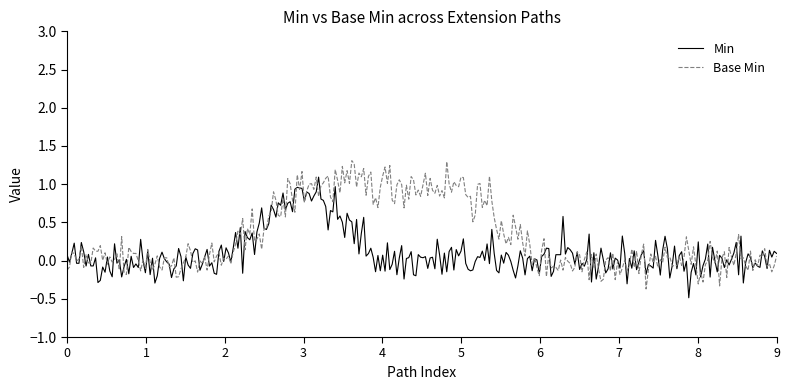

Which series has the largest total across all categories?

Base Min